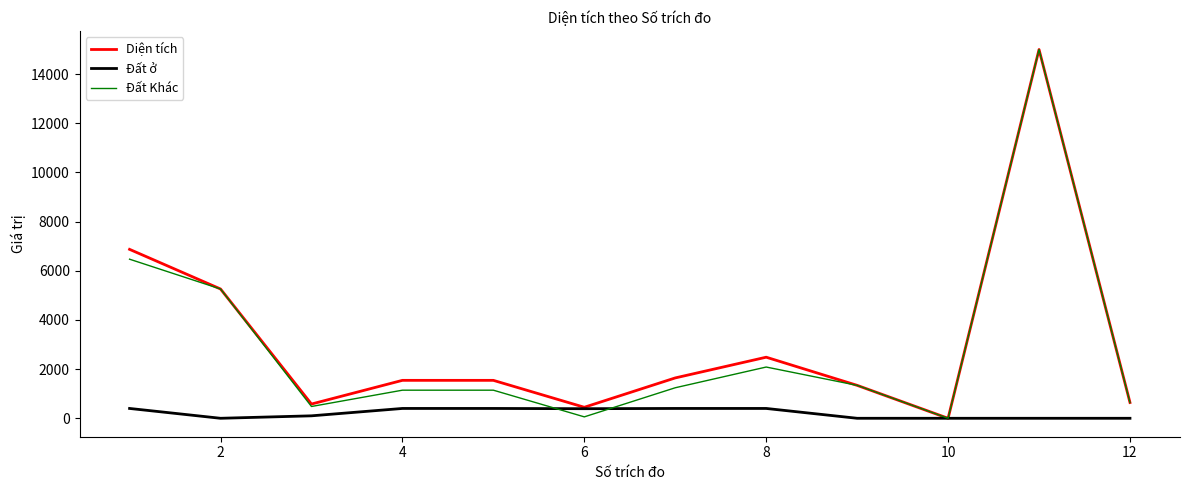

What is the greatest value displayed?

14999.6